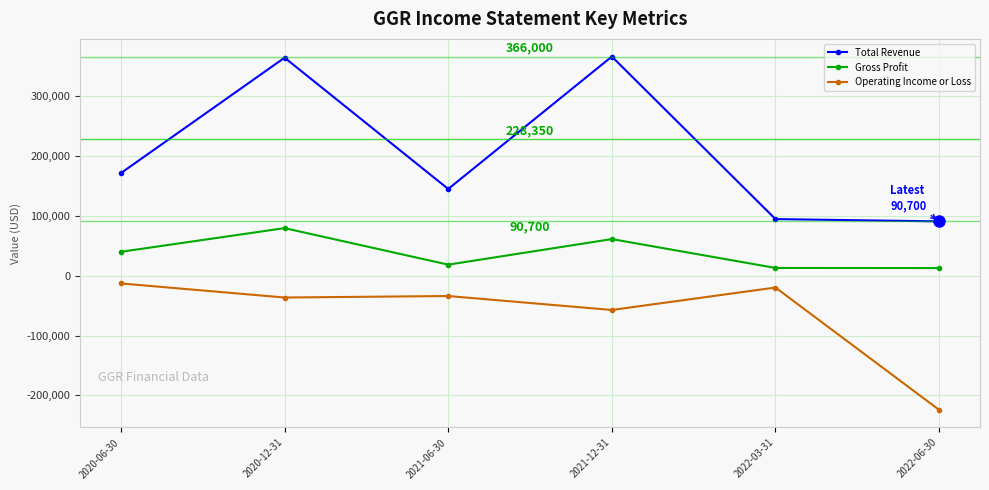

What is the difference between the maximum and minimum values in the Total Revenue series?

275300